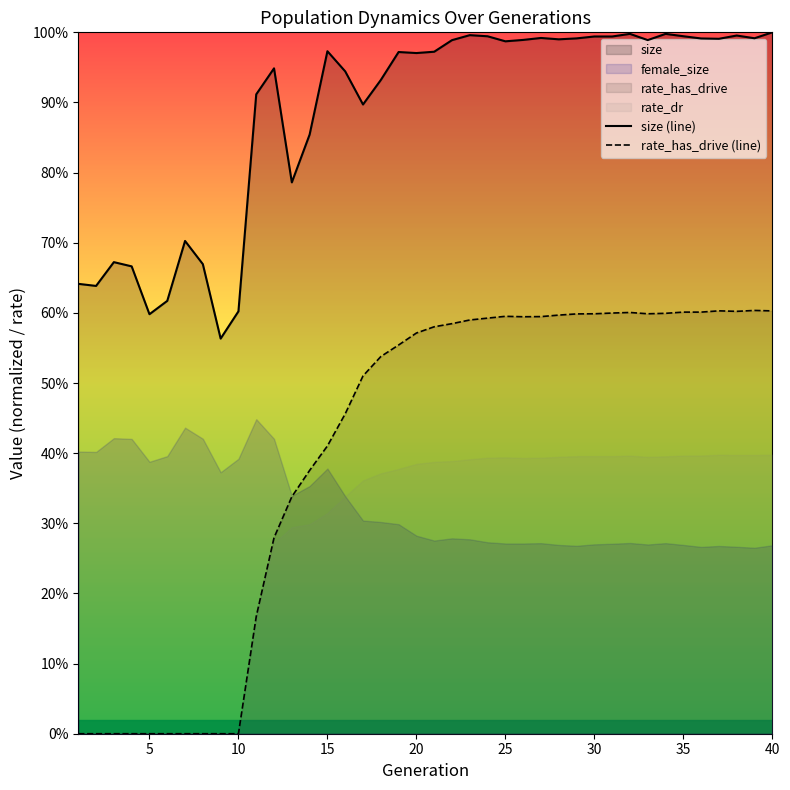

The rate_has_drive (line) series shows 0.9 at 28. True or false?

False